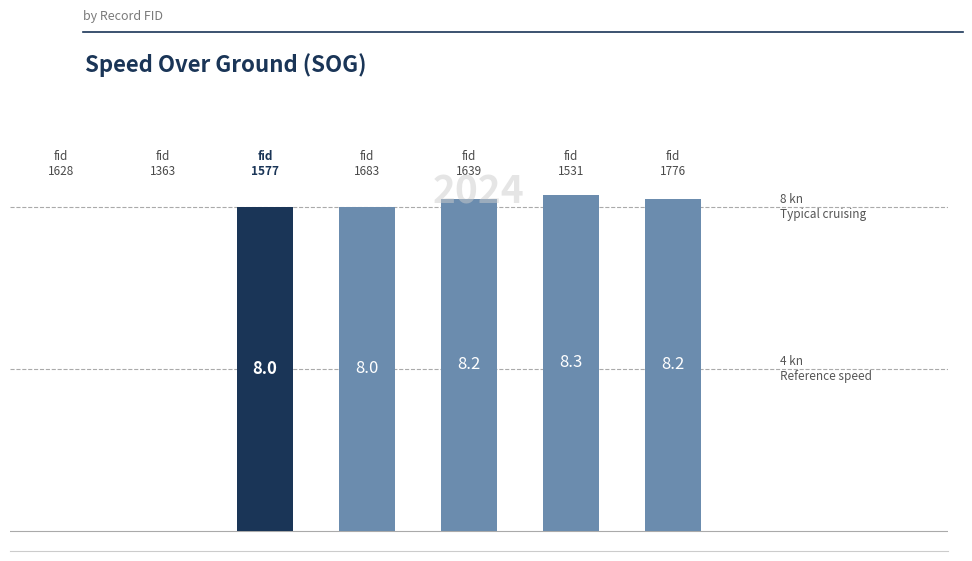

What is the greatest value displayed?

8.3